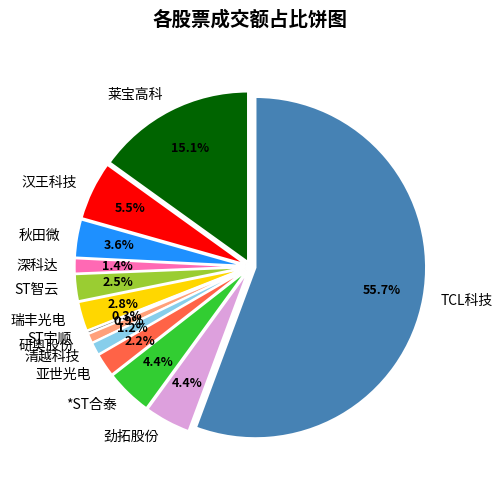

How many slices are in this pie chart?

13